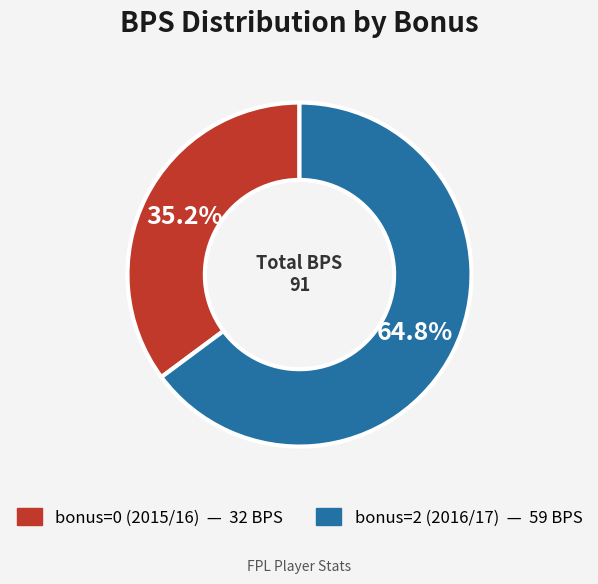

Is there any slice that represents more than half of the pie?

Yes